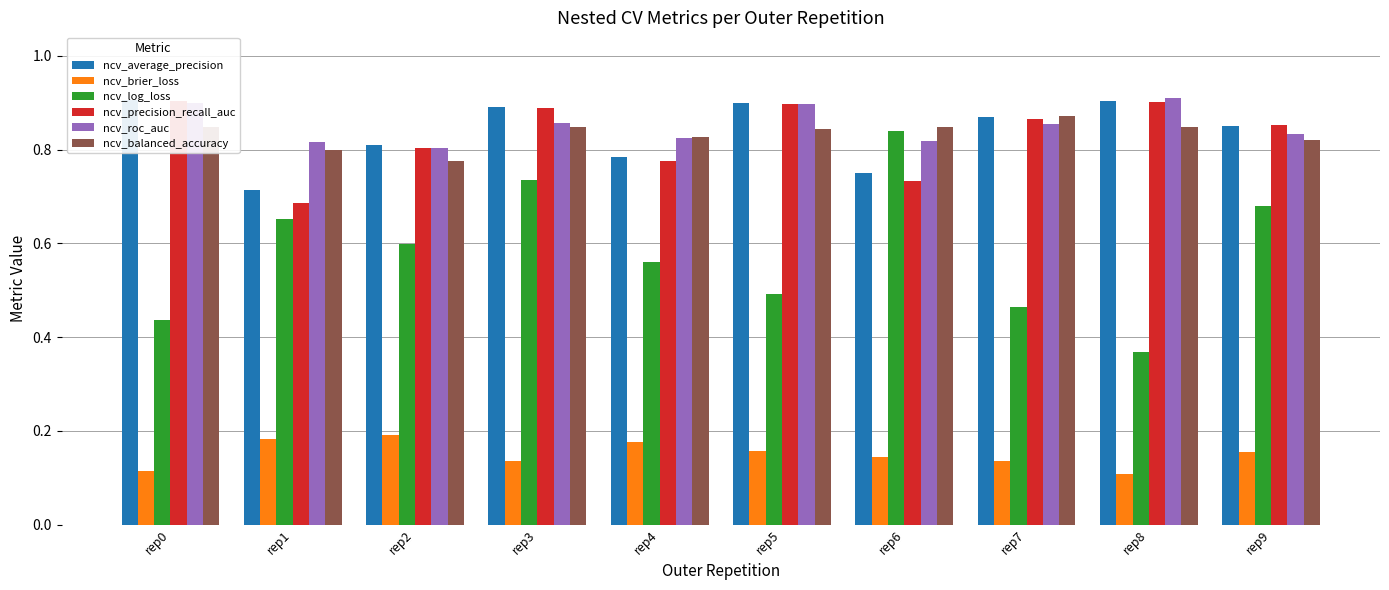

What is the difference between the ncv_balanced_accuracy values at rep6 and rep1?

0.1